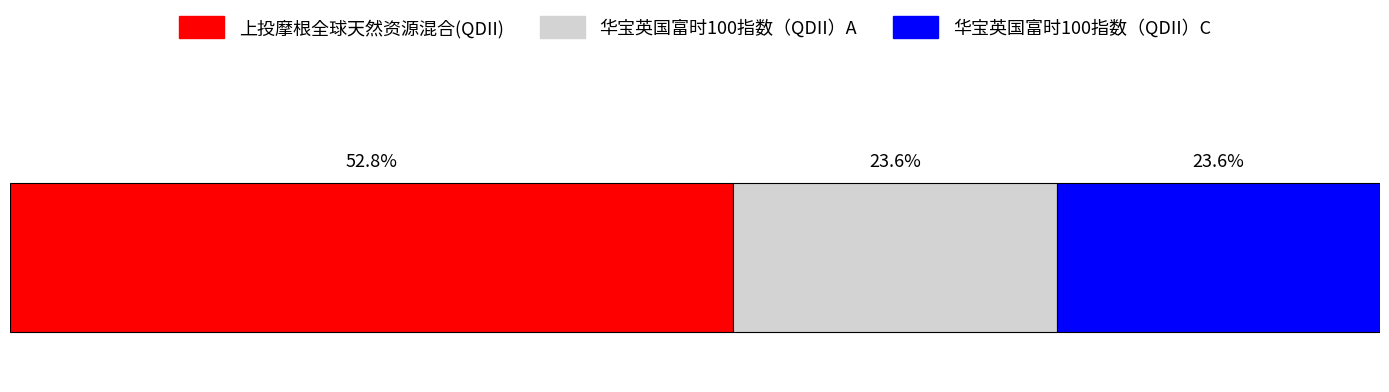

List the labels in order of 华宝英国富时100指数（QDII）C value, smallest first.

1, 2, 0